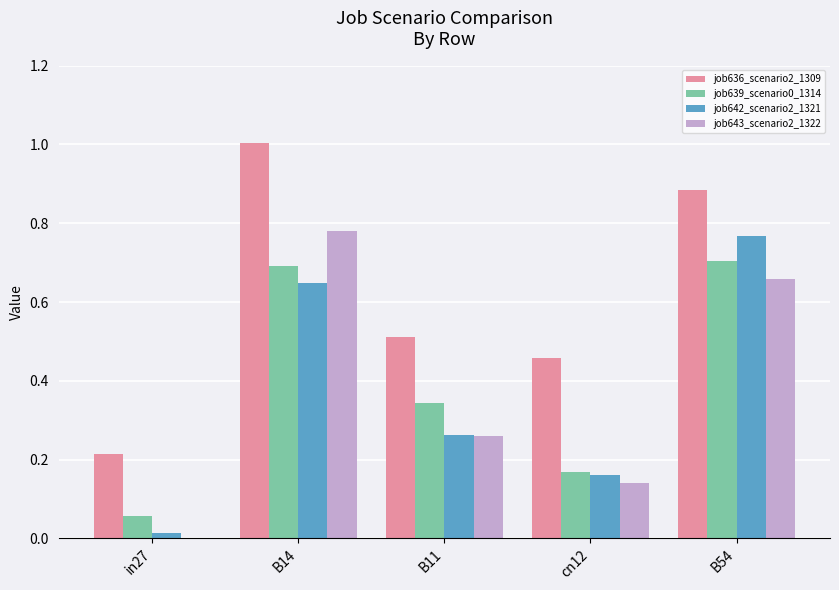

The value of job643_scenario2_1322 at B54 is 0.7. True or false?

True